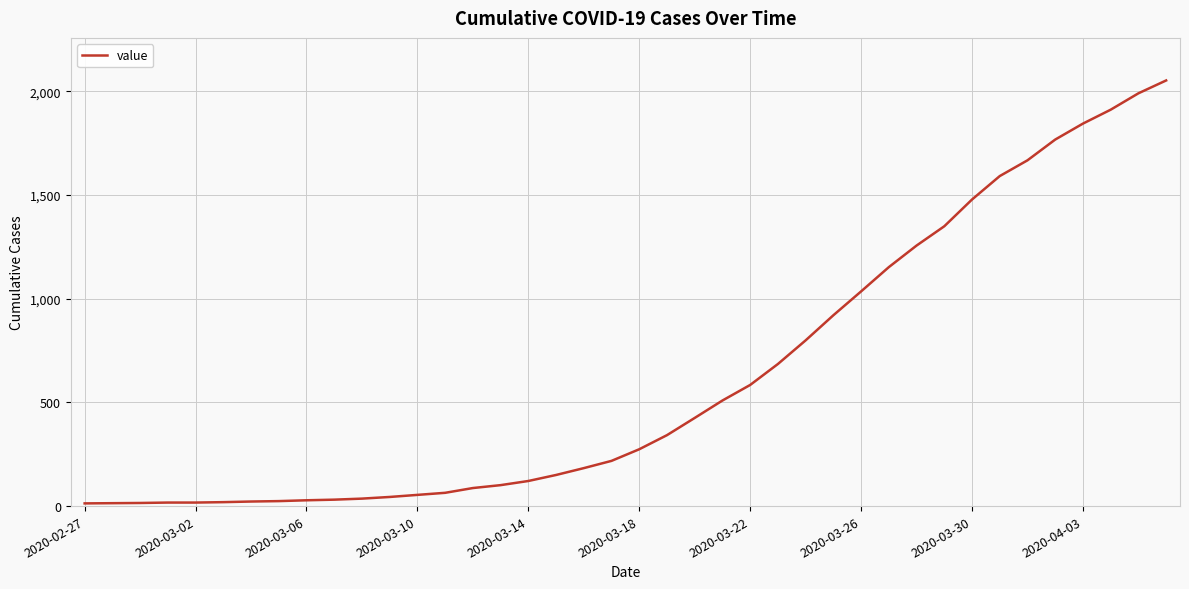

What is the greatest value displayed?

2052